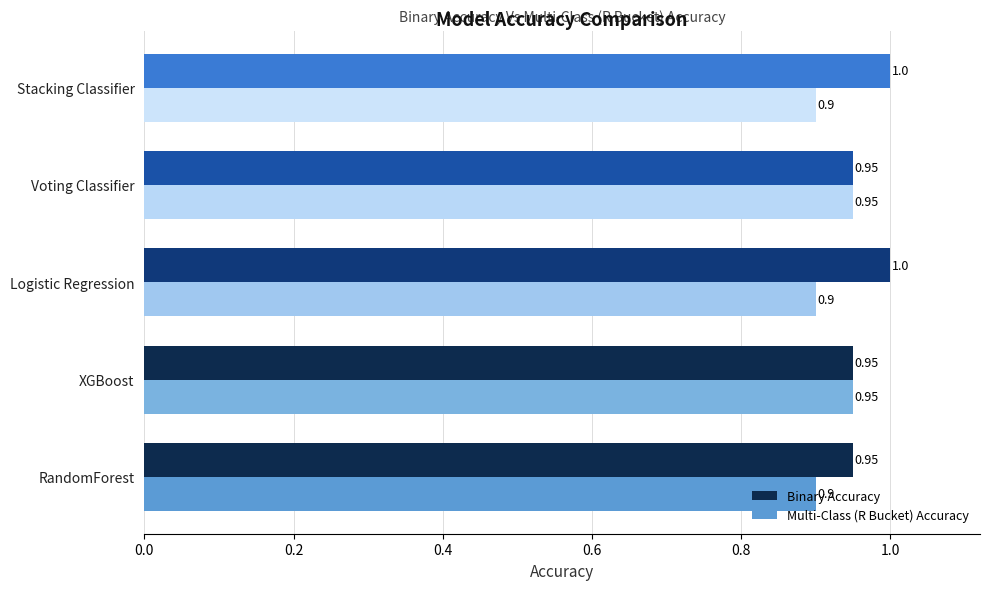

At how many categories does at least one series exceed 0?

5